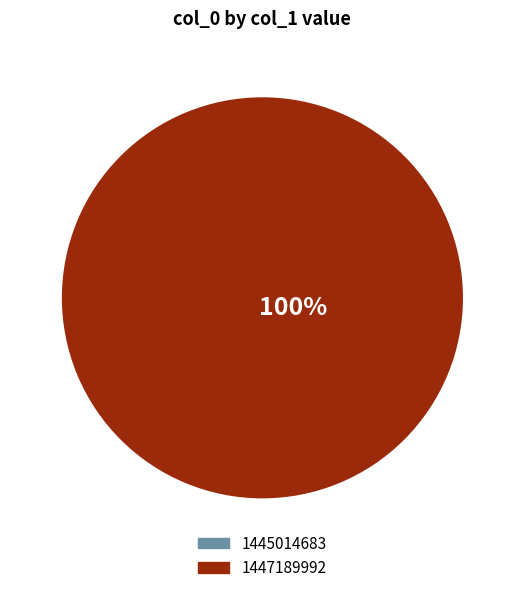

To the nearest percent, what is the average slice percentage?

50%